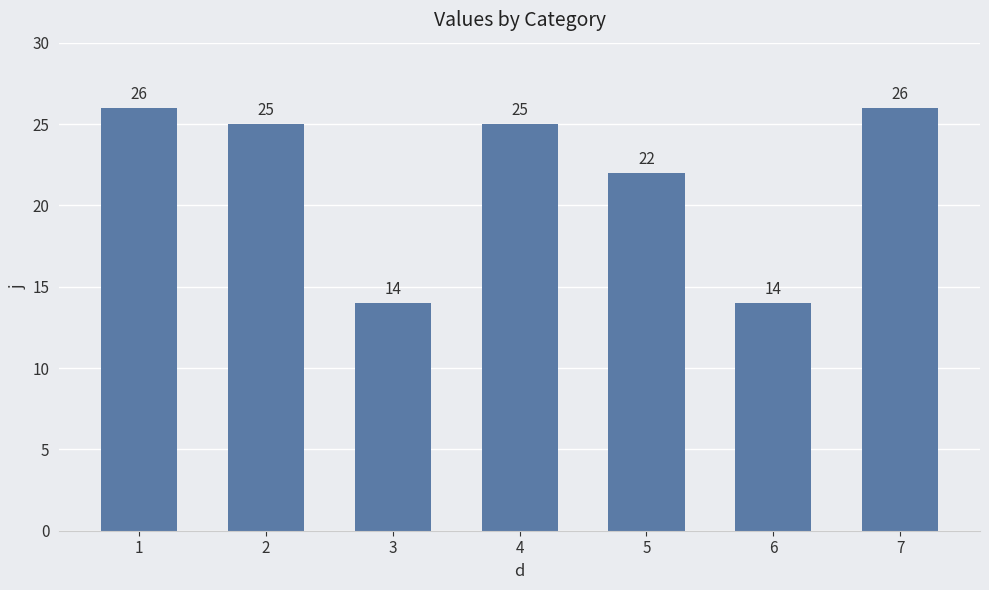

The value at 3 is 14. True or false?

True